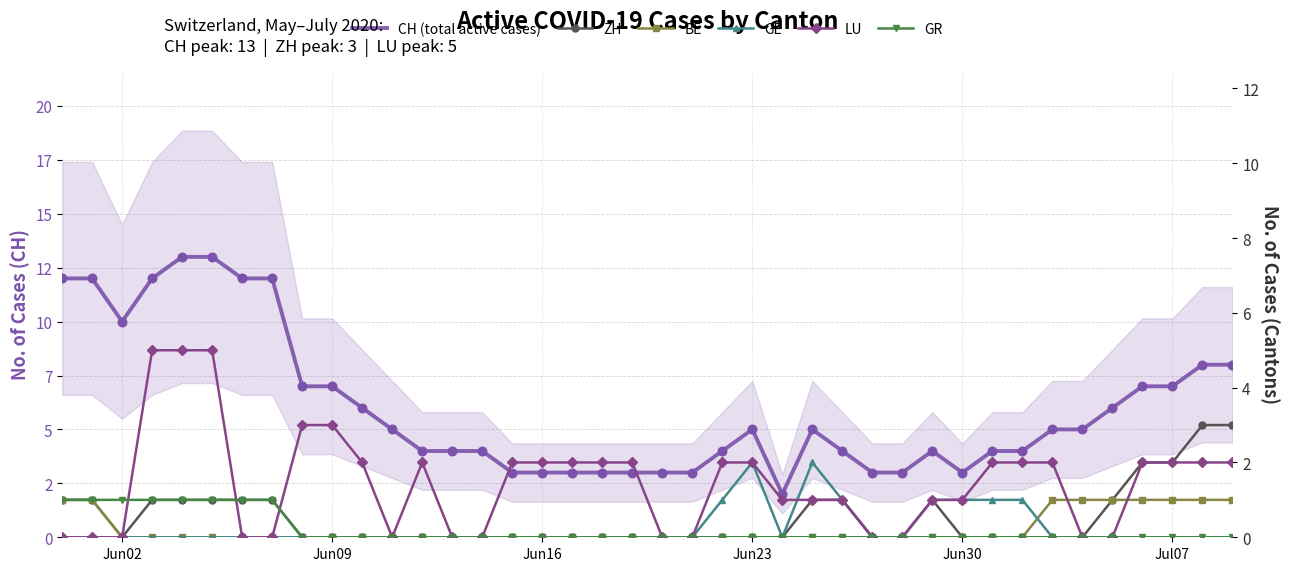

What are all the series names shown in the legend?

CH (total active cases), ZH, BE, GE, LU, GR